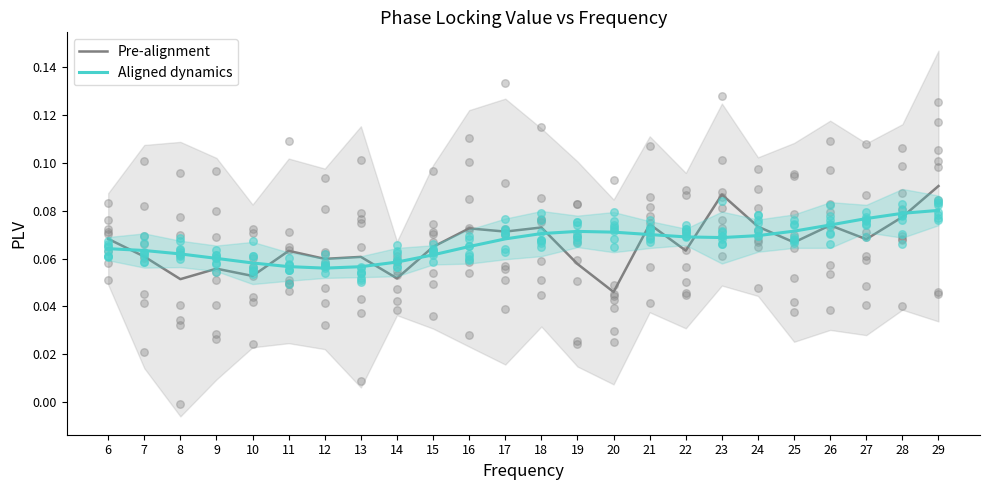

What are all the series names shown in the legend?

Pre-alignment, Aligned dynamics